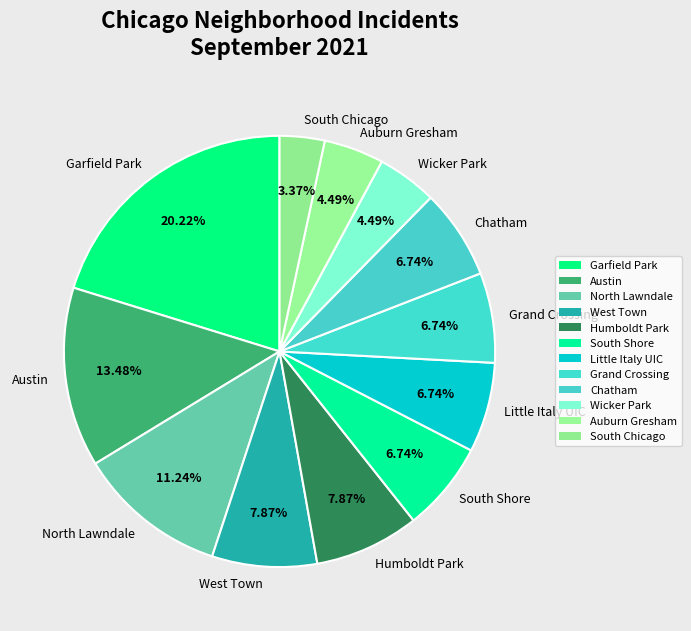

Which slice is the smallest?

South Chicago